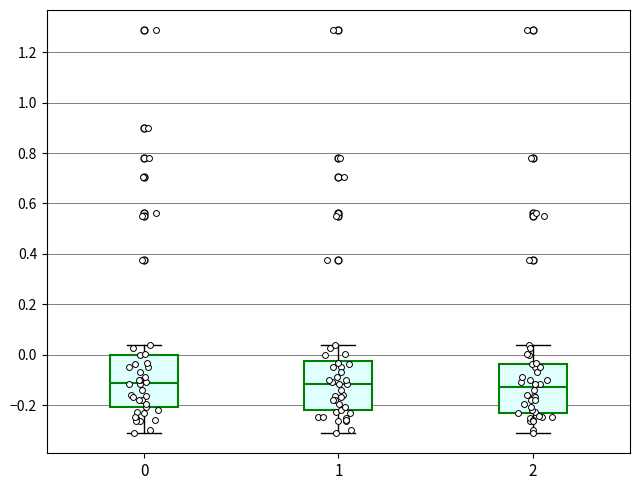

Reading left to right, read every box against the y-axis: the position of its median line, the range the box covers, and the ends of its whiskers. The values are not printed on the chart, so give them approximately, as read against the axis.

0: median -0.12, box -0.20 to 0.00, whiskers -0.32 to 0.04
1: median -0.12, box -0.22 to -0.02, whiskers -0.32 to 0.04
2: median -0.12, box -0.24 to -0.04, whiskers -0.32 to 0.04